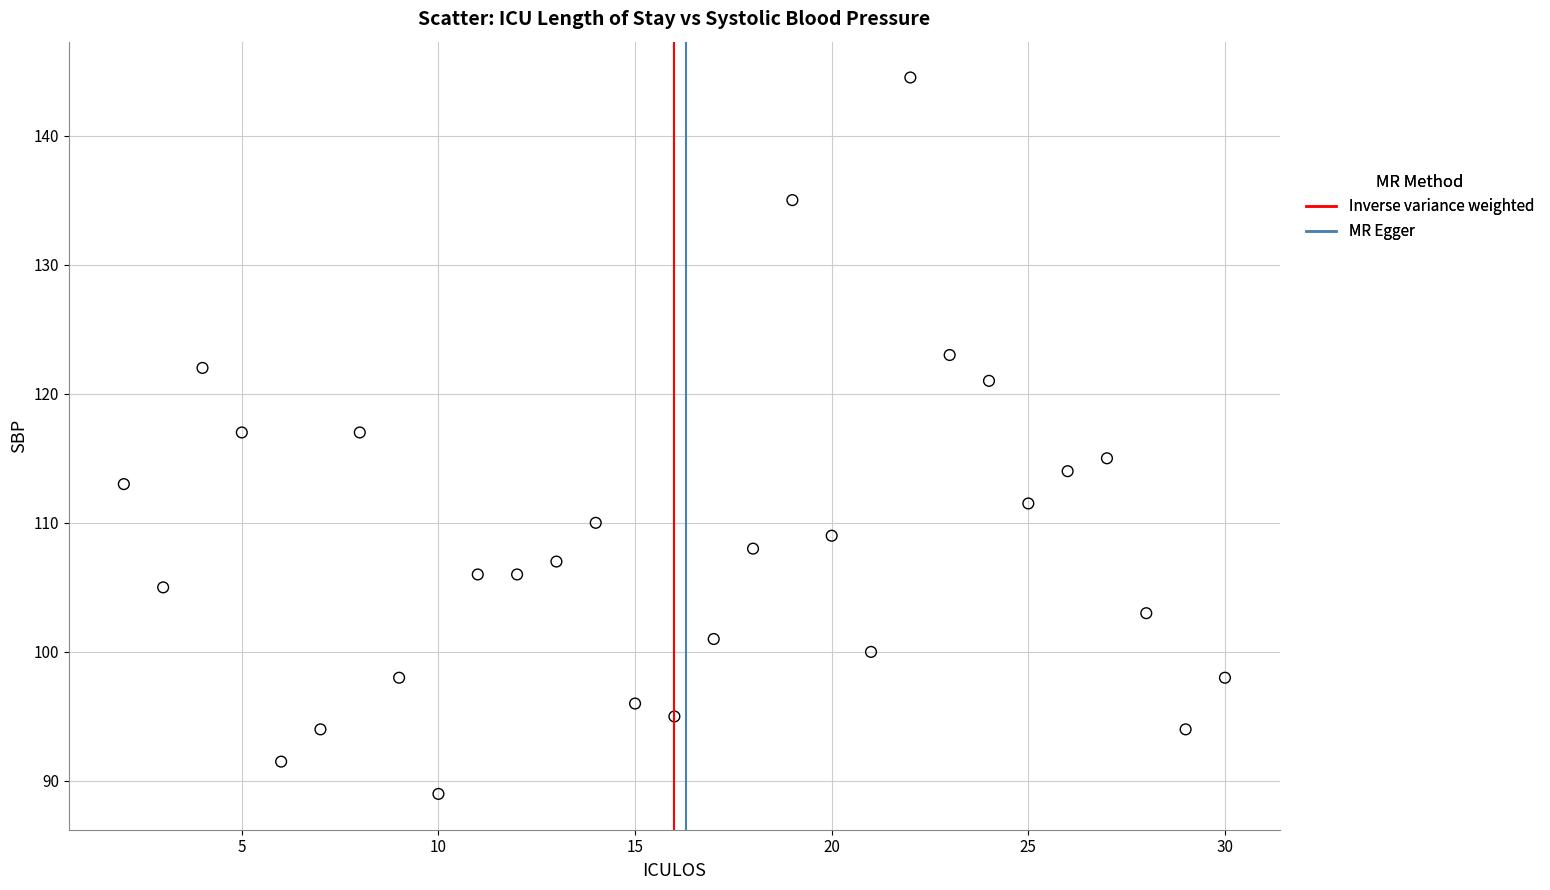

What is the range of X values (max minus min)?

28.0